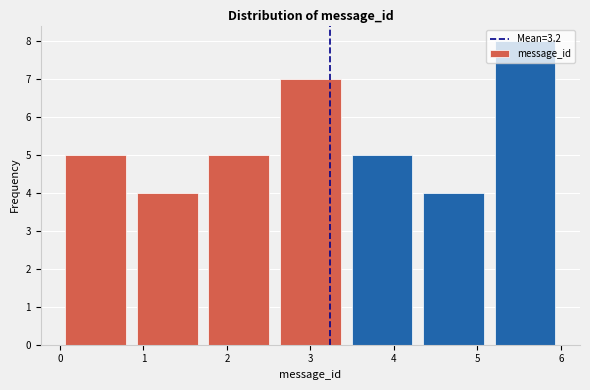

What is the height of the bar covering 0.0 to 0.9 on the x-axis? Neither the bar edges nor the heights are printed on the chart, so give them approximately, as read against the axes.

5